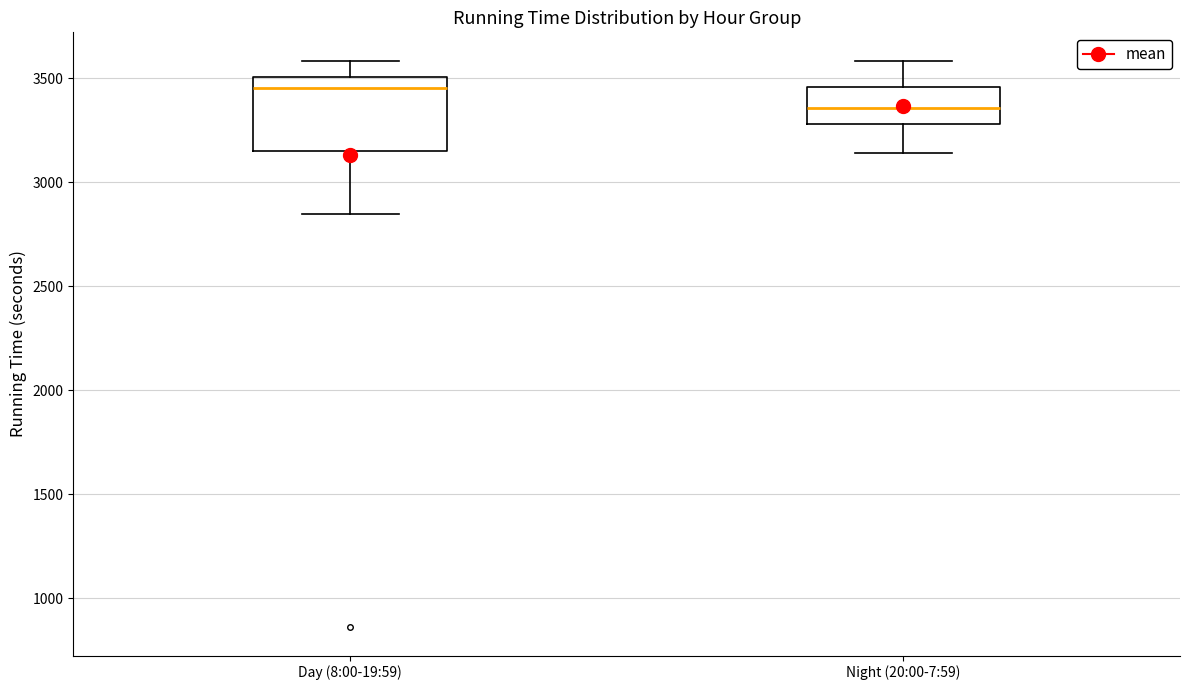

Reading left to right, transcribe this box plot: for each box, give where its median line is, the range the box spans, and where its two whiskers end, as read against the y-axis. The values are not printed on the chart, so give them approximately, as read against the axis.

Day (8:00-19:59): median 3450, box 3150 to 3500, whiskers 2850 to 3600
Night (20:00-7:59): median 3350, box 3300 to 3450, whiskers 3150 to 3600